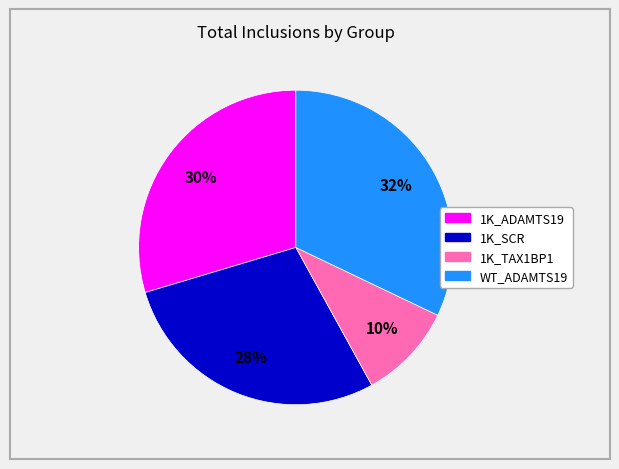

Is there any slice that represents more than half of the pie?

No